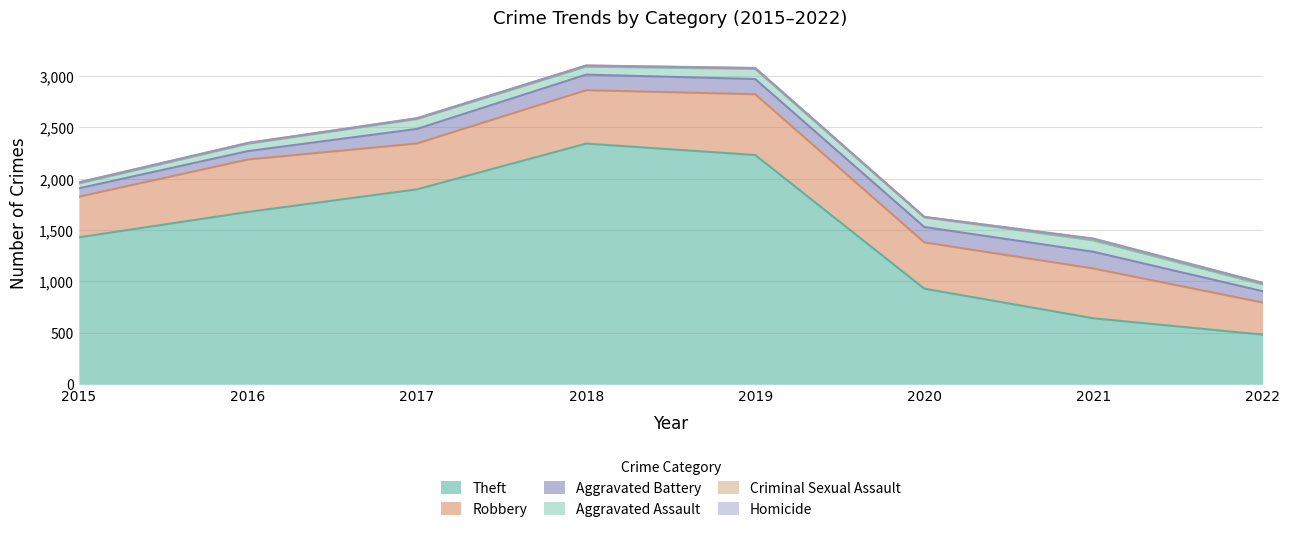

What is the difference between the second highest and minimum values in the Homicide series?

3